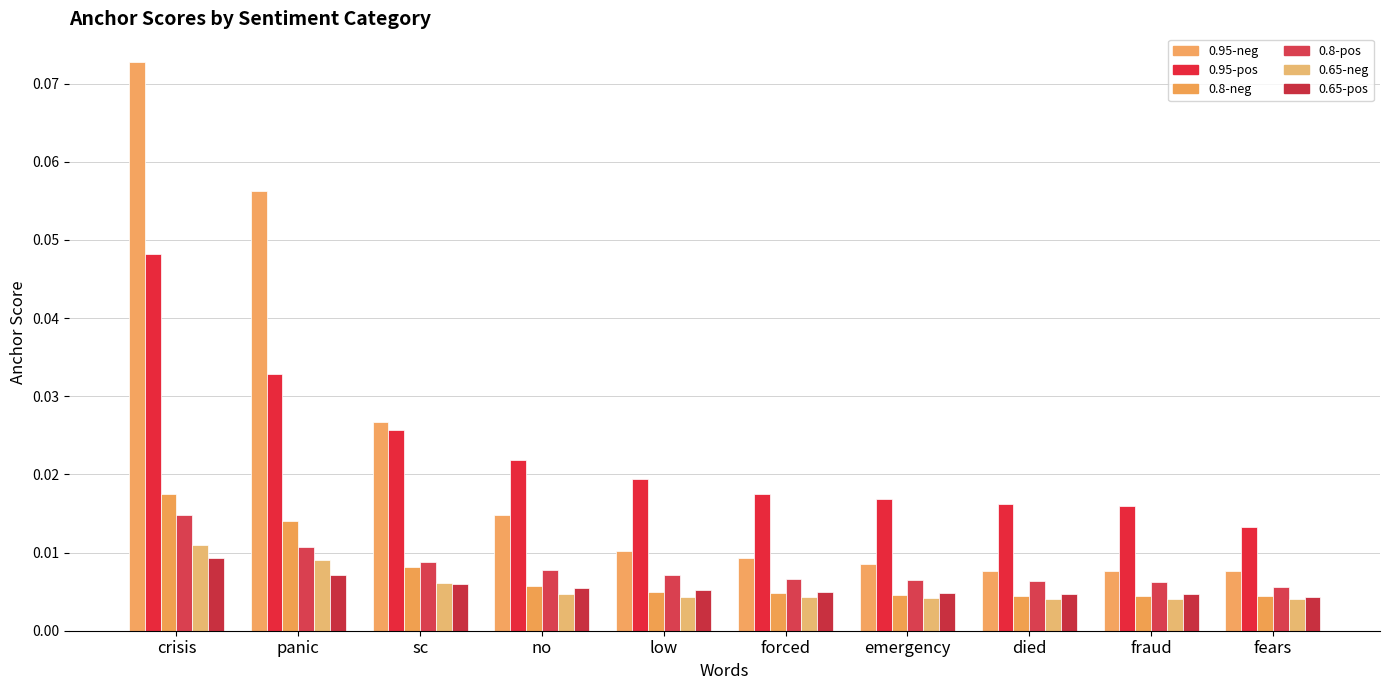

Reading left to right, extract all data points from this chart.

0.95-negative anchor score: crisis=0.1	panic=0.1	sc=0.0	no=0.0	low=0.0	forced=0.0	emergency=0.0	died=0.0	fraud=0.0	fears=0.0
0.95-positive anchor score: crisis=0.0	panic=0.0	sc=0.0	no=0.0	low=0.0	forced=0.0	emergency=0.0	died=0.0	fraud=0.0	fears=0.0
0.8-negative anchor score: crisis=0.0	panic=0.0	sc=0.0	no=0.0	low=0.0	forced=0.0	emergency=0.0	died=0.0	fraud=0.0	fears=0.0
0.8-positive anchor score: crisis=0.0	panic=0.0	sc=0.0	no=0.0	low=0.0	forced=0.0	emergency=0.0	died=0.0	fraud=0.0	fears=0.0
0.65-negative anchor score: crisis=0.0	panic=0.0	sc=0.0	no=0.0	low=0.0	forced=0.0	emergency=0.0	died=0.0	fraud=0.0	fears=0.0
0.65-positive anchor score: crisis=0.0	panic=0.0	sc=0.0	no=0.0	low=0.0	forced=0.0	emergency=0.0	died=0.0	fraud=0.0	fears=0.0